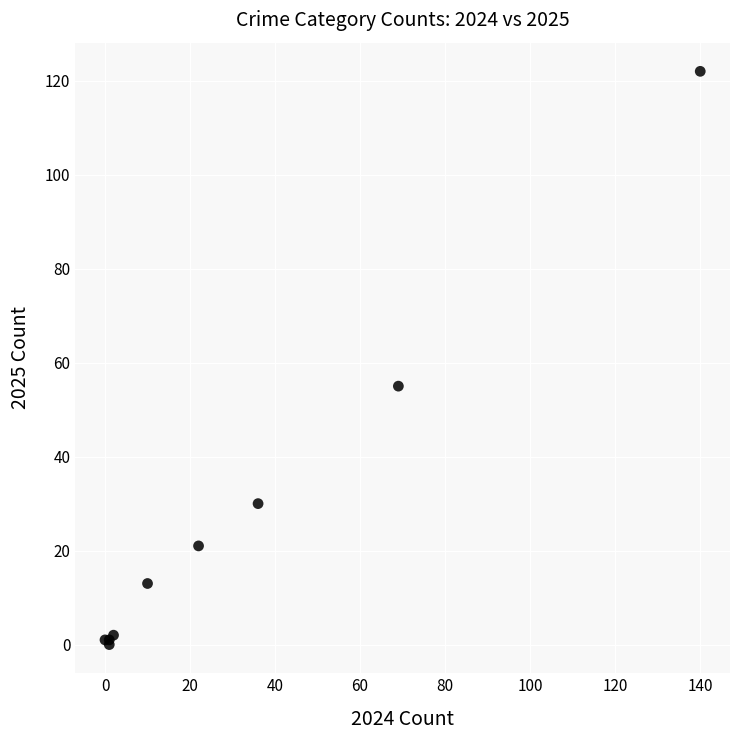

What Y value in the scatter plot is closest to 61?

55